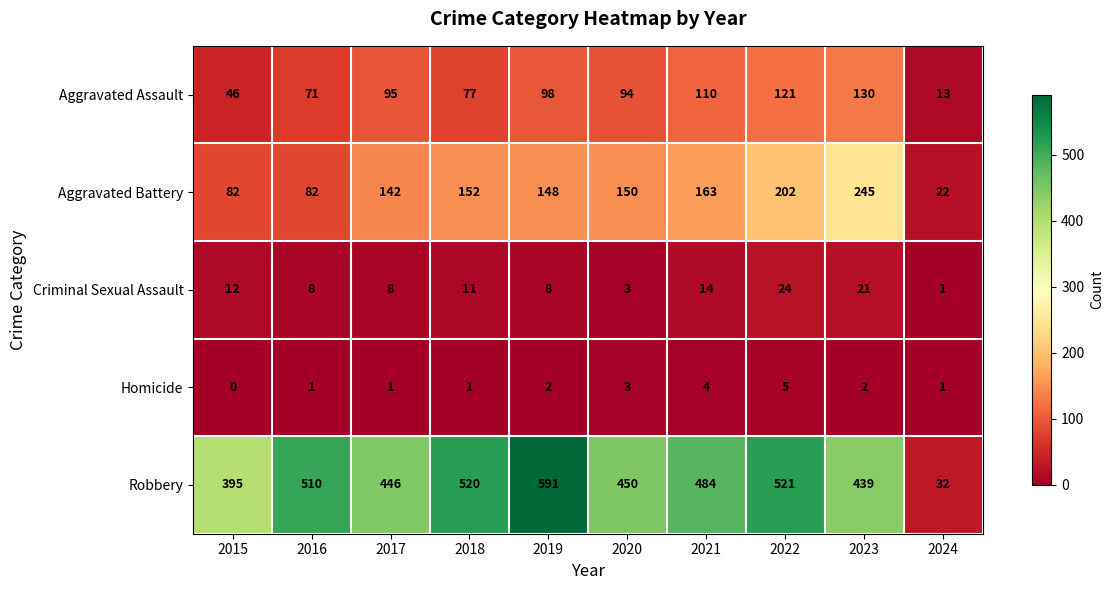

True or false: Homicide has a value of 5 at 2022.

True